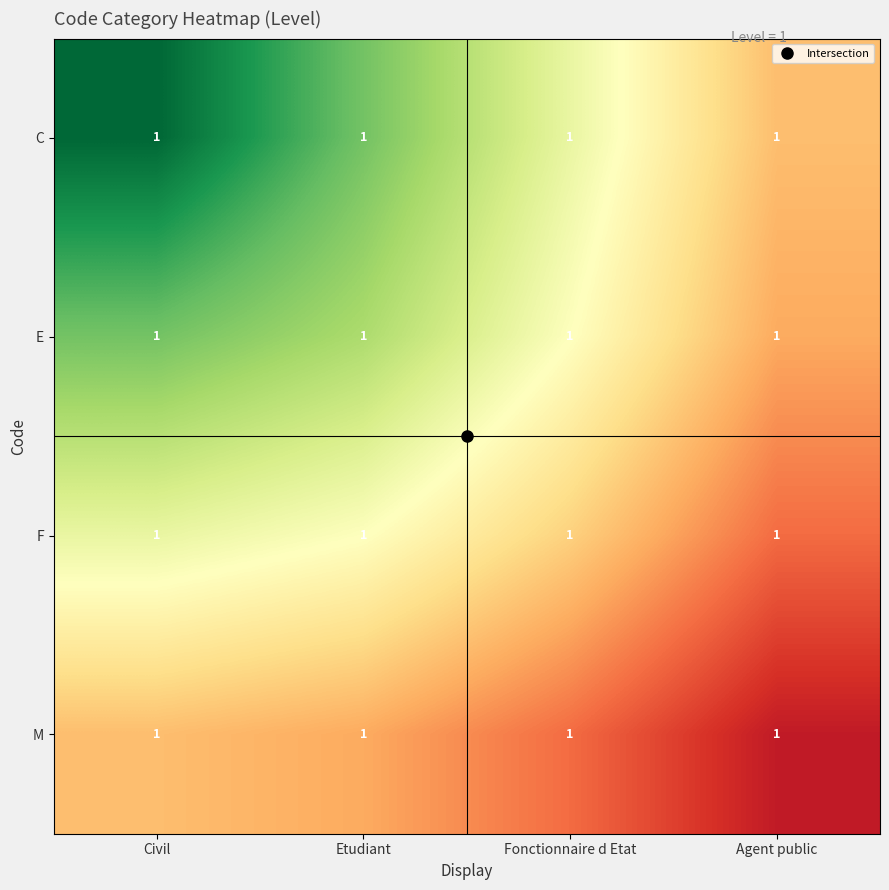

Read the C value at Agent public.

1.0